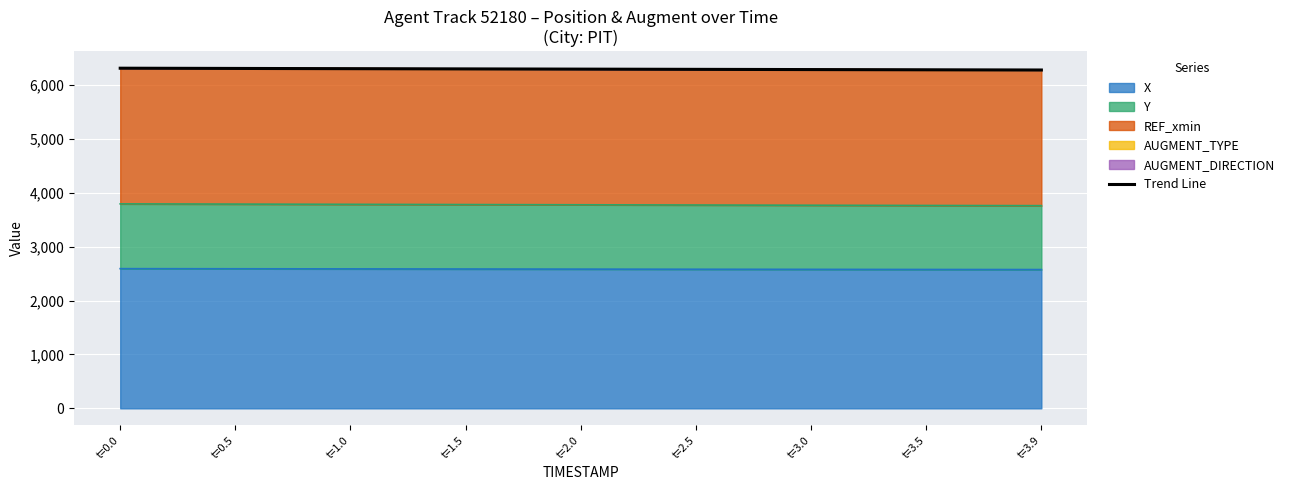

The value at t=2.5 is 6295.4. True or false?

True